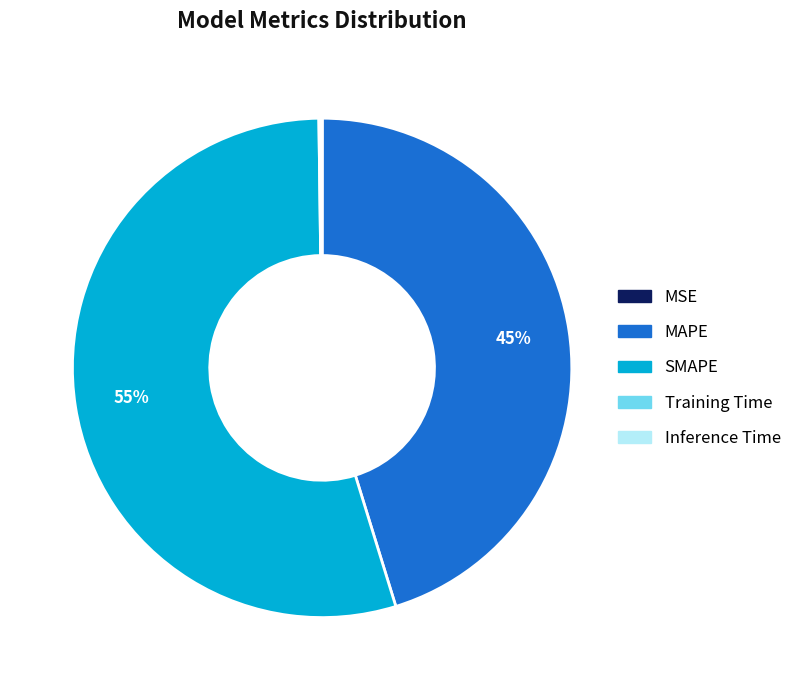

True or false: SMAPE accounts for 55% of the total.

True